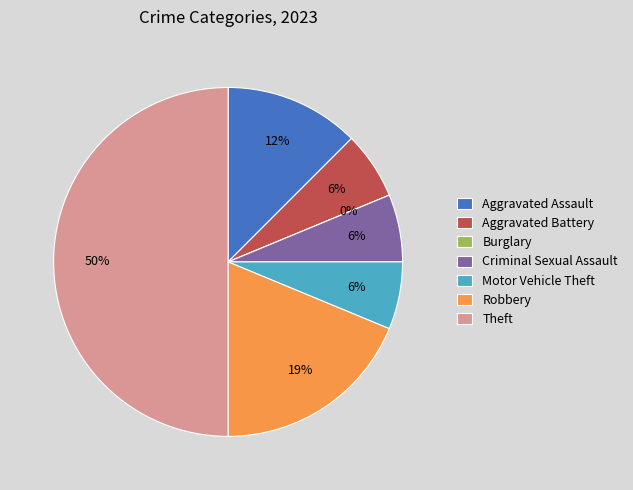

True or false: Burglary accounts for 1% of the total.

False